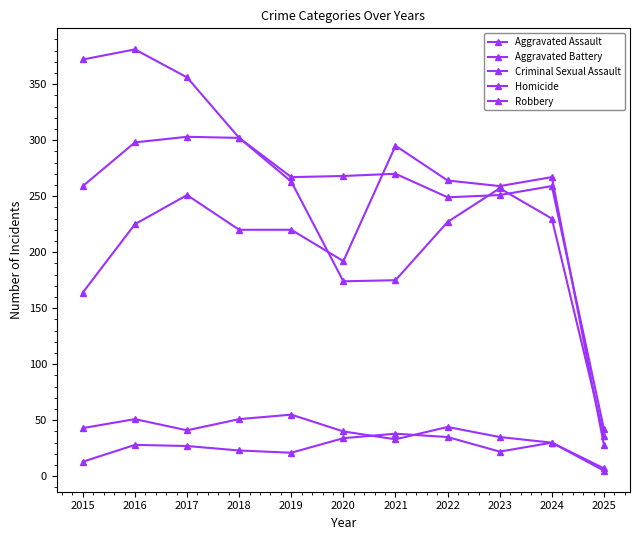

How many lines are shown in the chart?

5